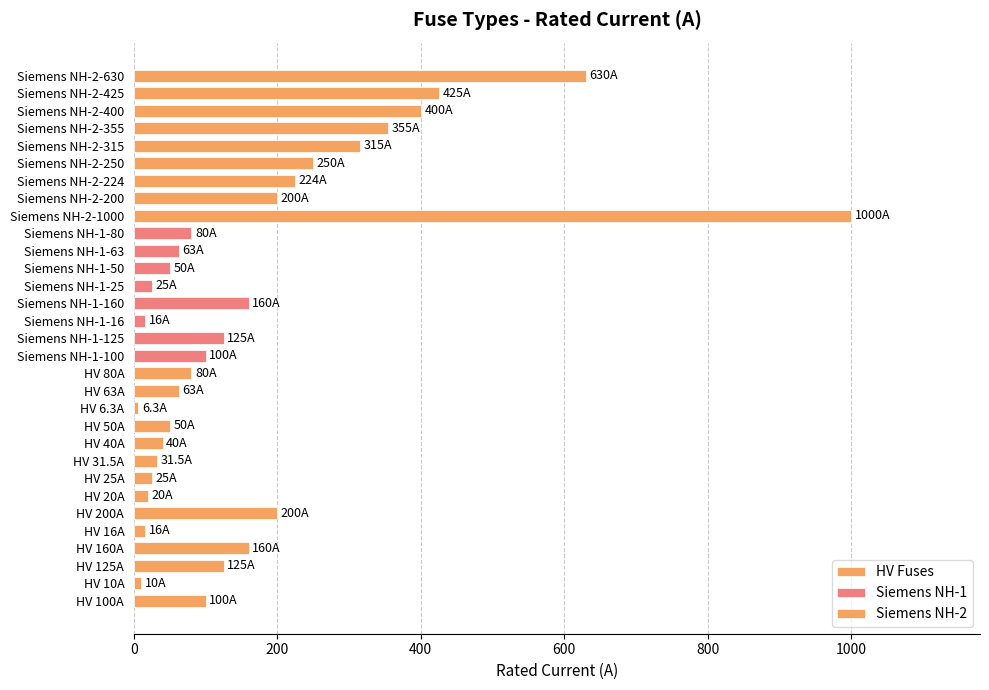

What is the label of the 8th bar from the right?

Siemens NH-2-200